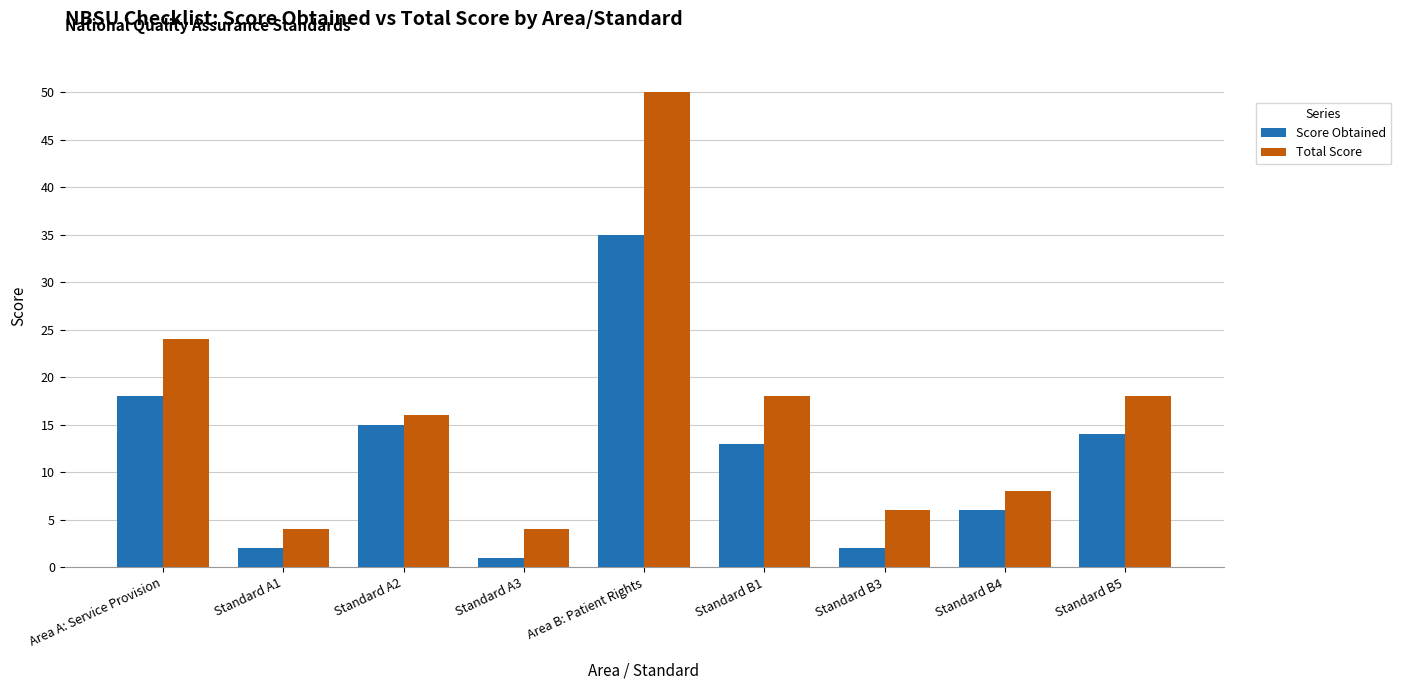

At Standard B3, list the series in order from largest to smallest.

Total Score, Score Obtained